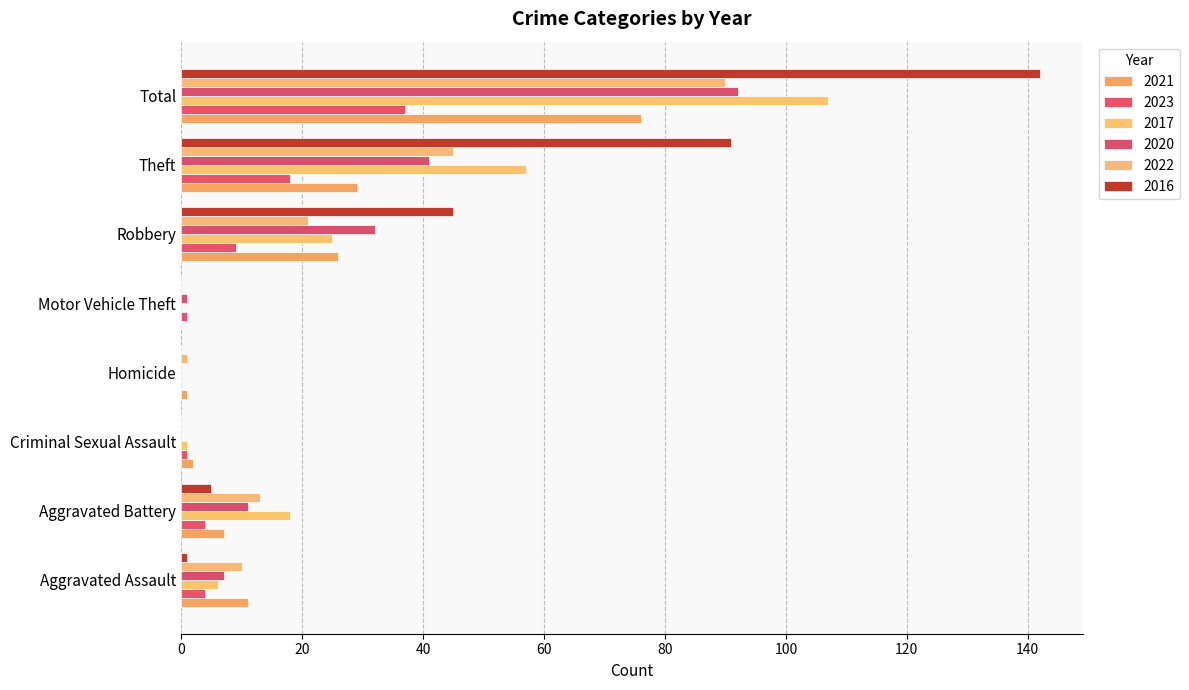

What position from the left is Theft?

7